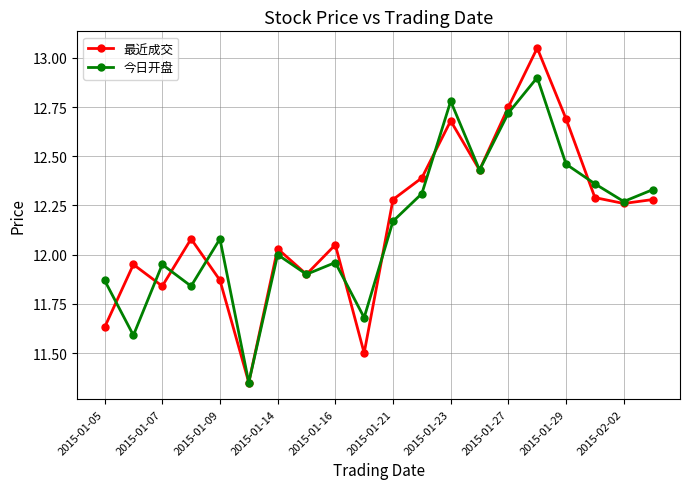

At how many categories does at least one series exceed 11?

20